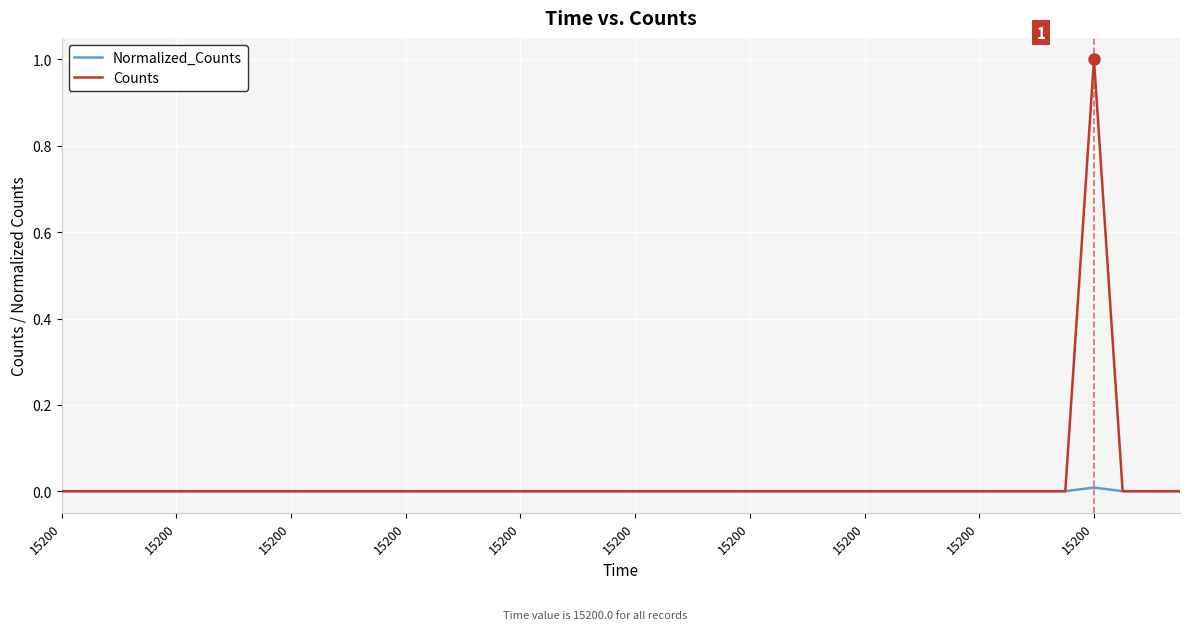

List the series in order of their peak value, highest first.

Counts, Normalized_Counts